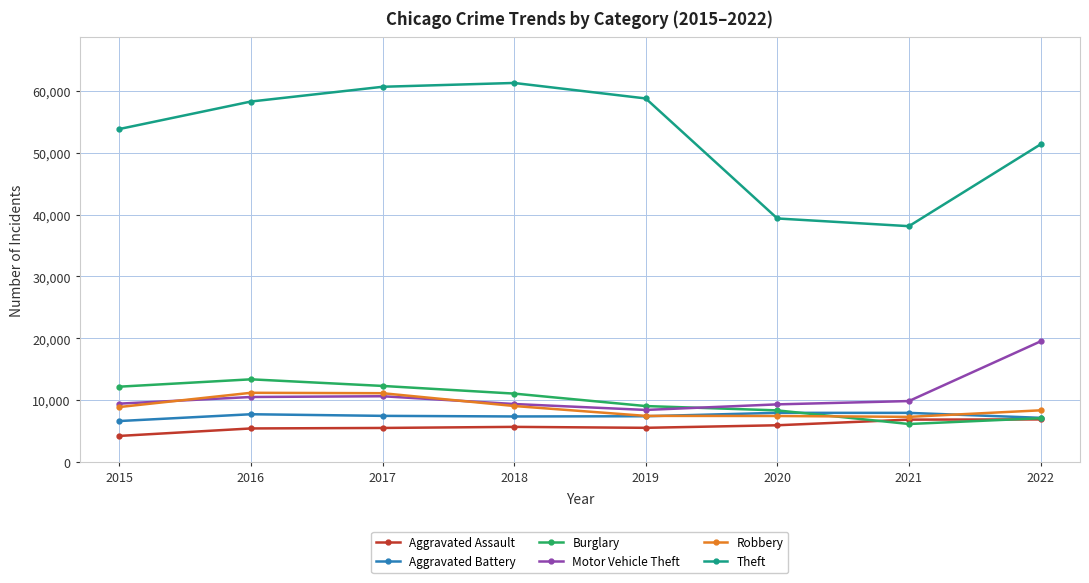

True or false: Robbery has more than 2 interior local peaks.

False